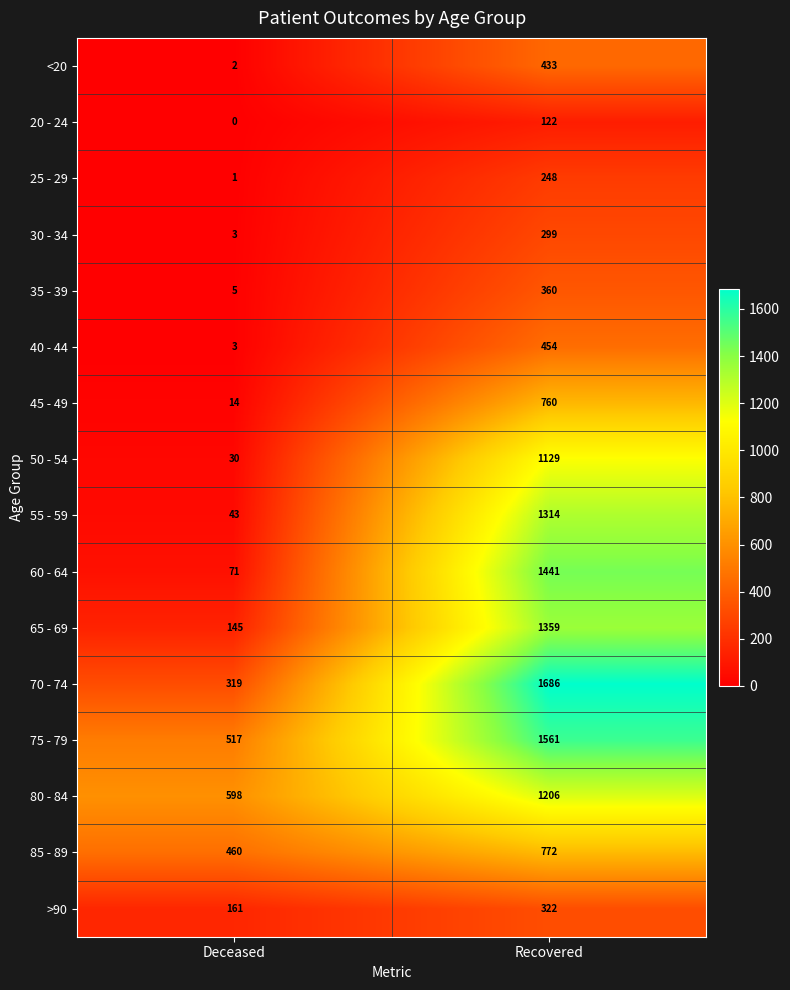

Which series has the largest range (max minus min)?

60 - 64